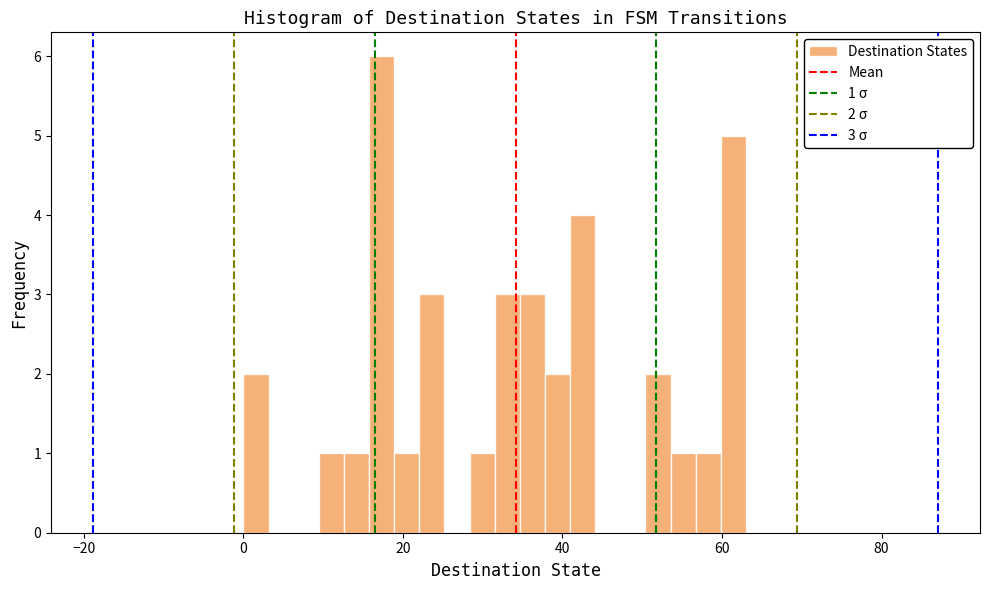

Around what value on the x-axis is the tallest bar? Give the approximate position of its centre, as read against the axis.

18